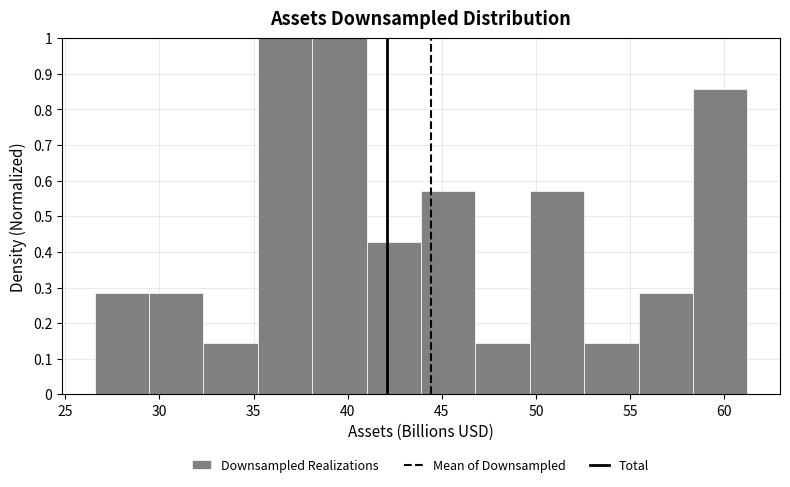

What is the height of the bar covering 47.0 to 49.5 on the x-axis? Neither the bar edges nor the heights are printed on the chart, so give them approximately, as read against the axes.

0.14